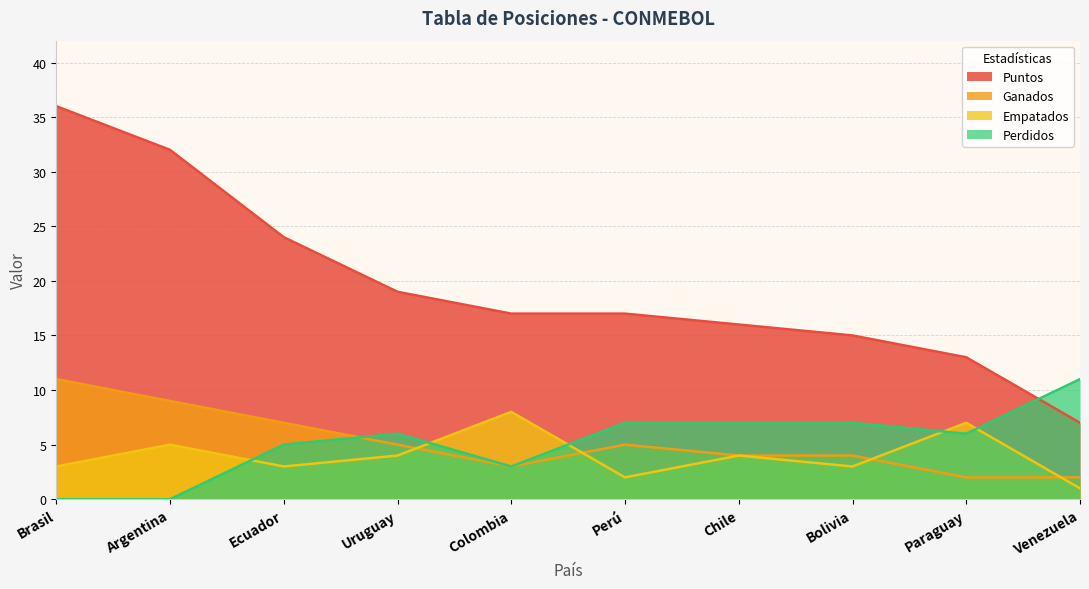

At which label does ganados first exceed 5?

Brasil